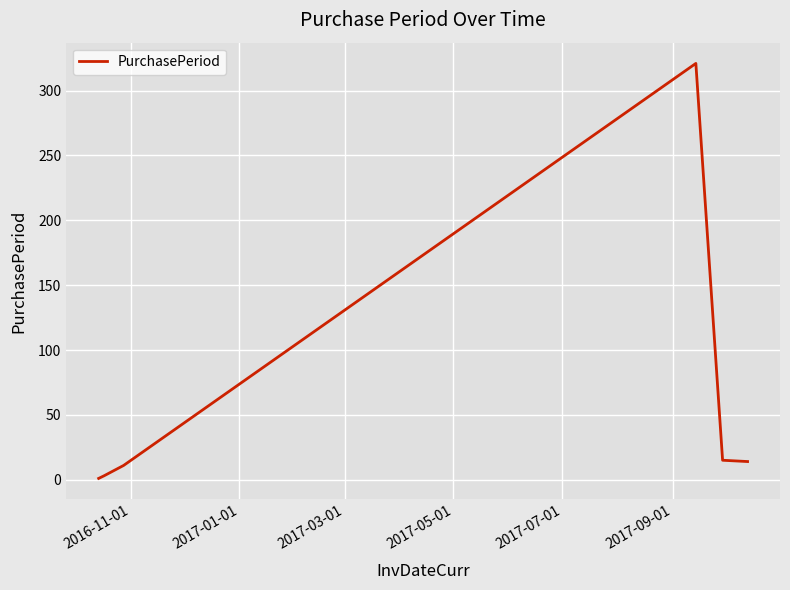

What is the difference between the maximum and minimum values?

320